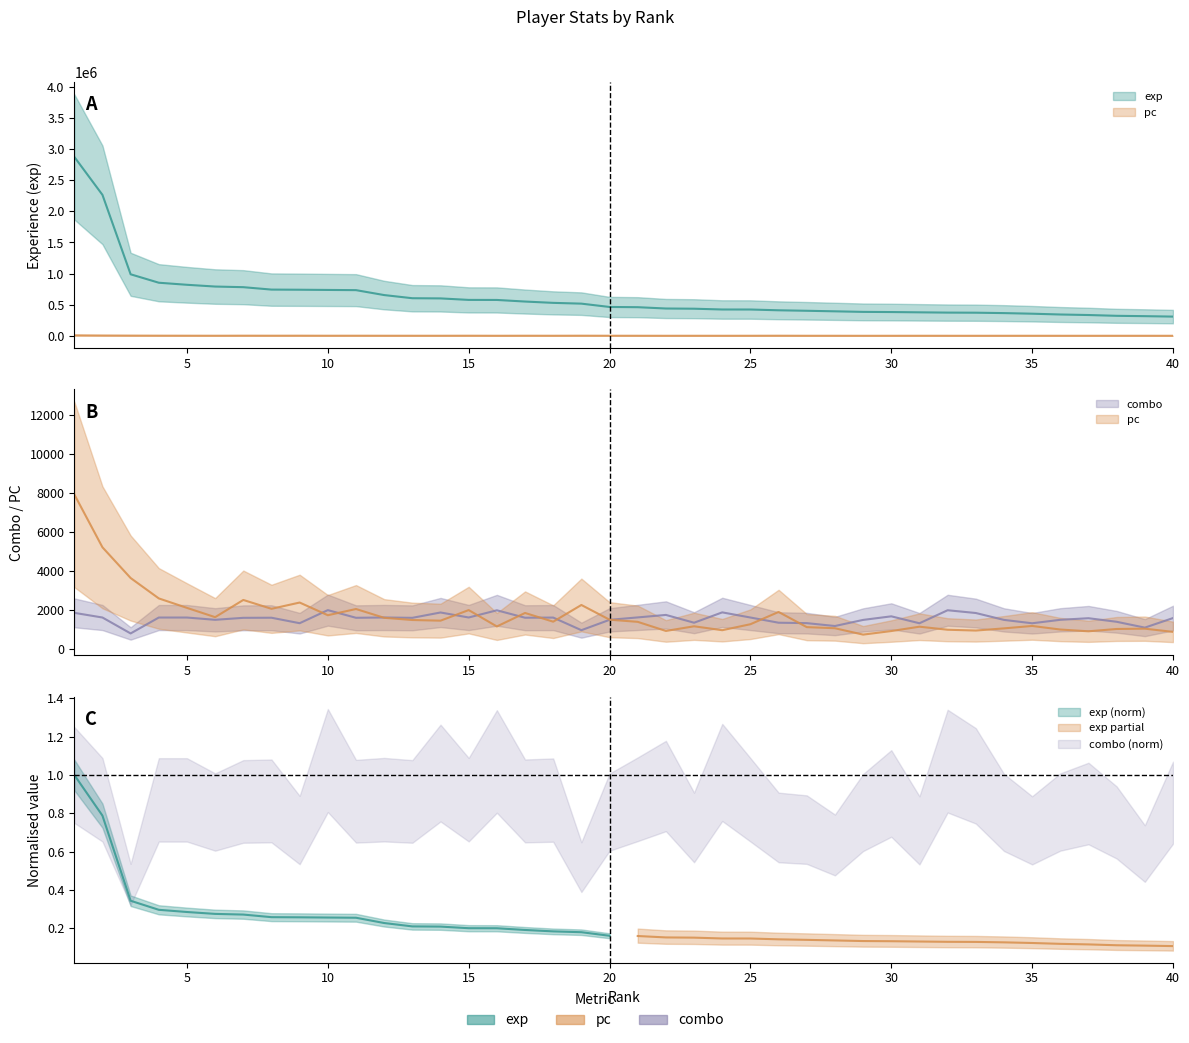

Which category has the highest value in the exp series?

1